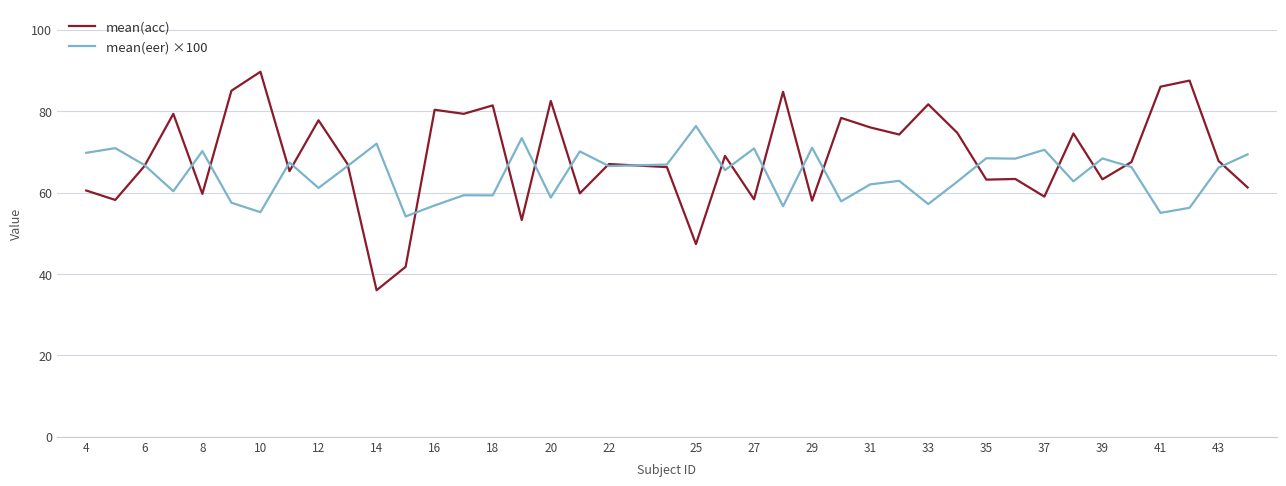

List the series in order of their peak value, lowest first.

mean(eer) ×100, mean(acc)